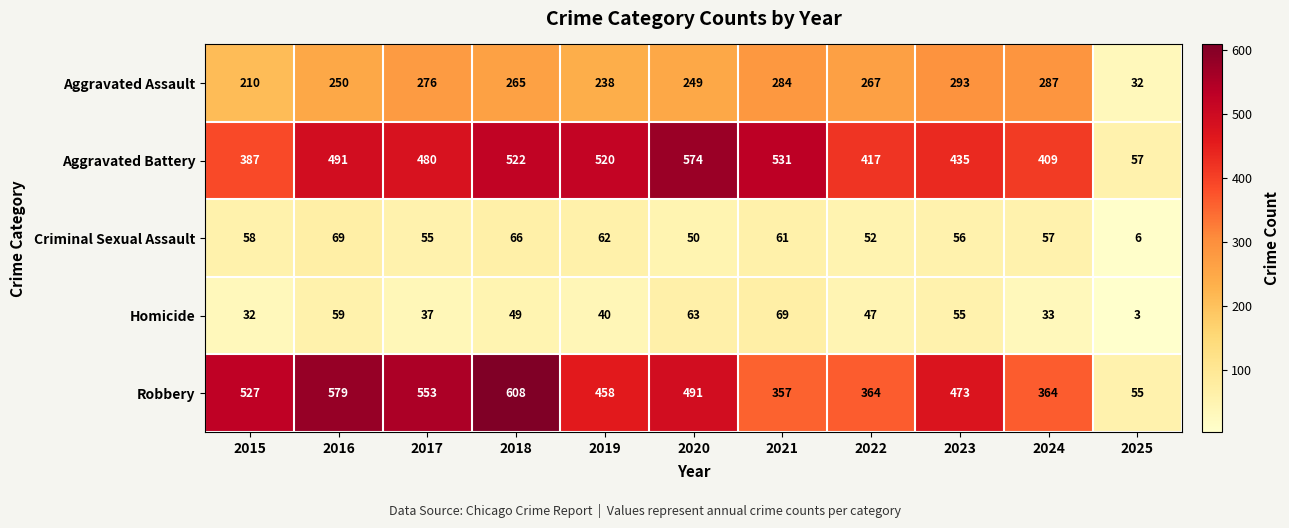

Count the number of data series in this chart.

5